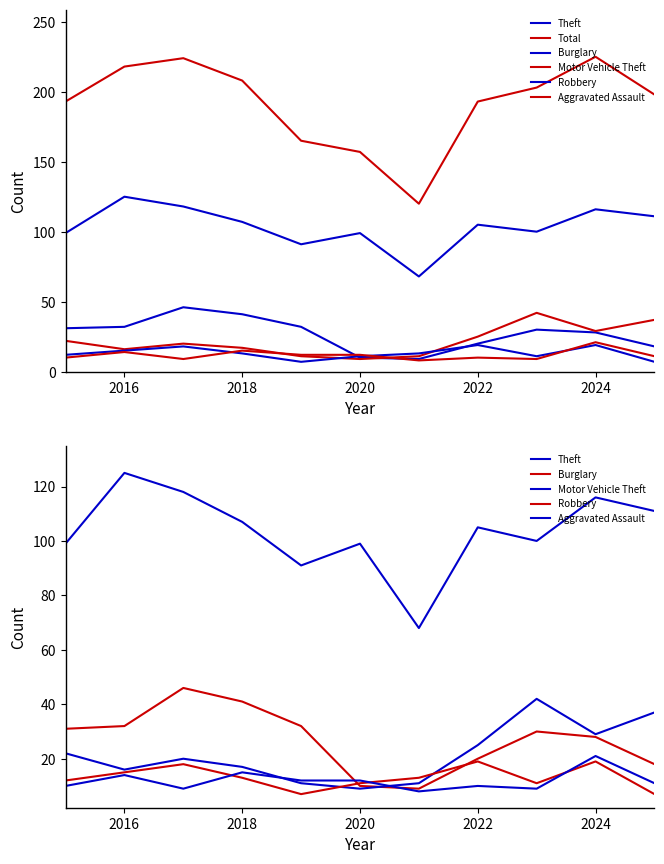

What are all the series names shown in the legend?

Theft, Total, Burglary, Motor Vehicle Theft, Robbery, Aggravated Assault